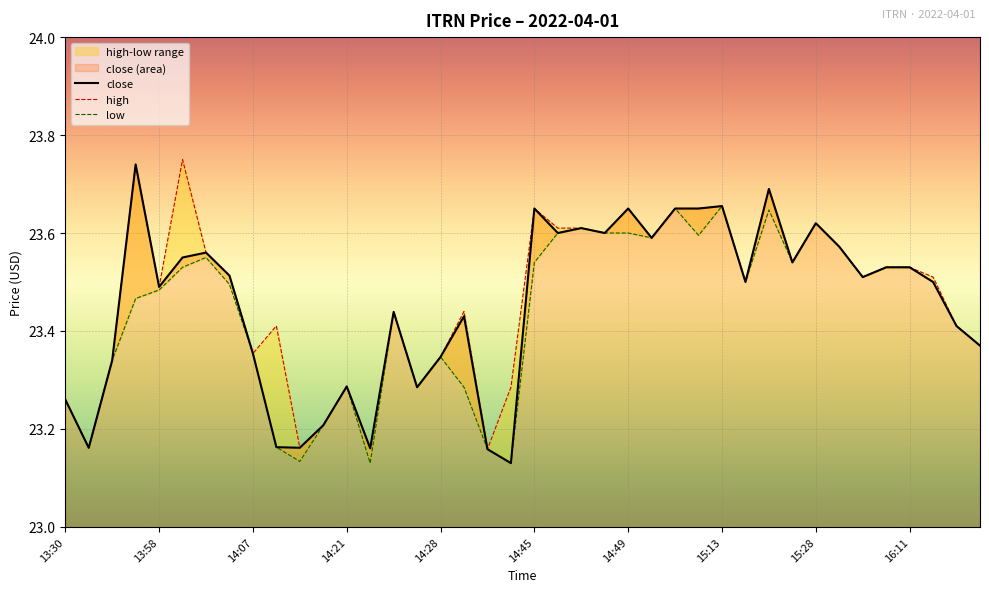

True or false: close and high cross at least once.

False